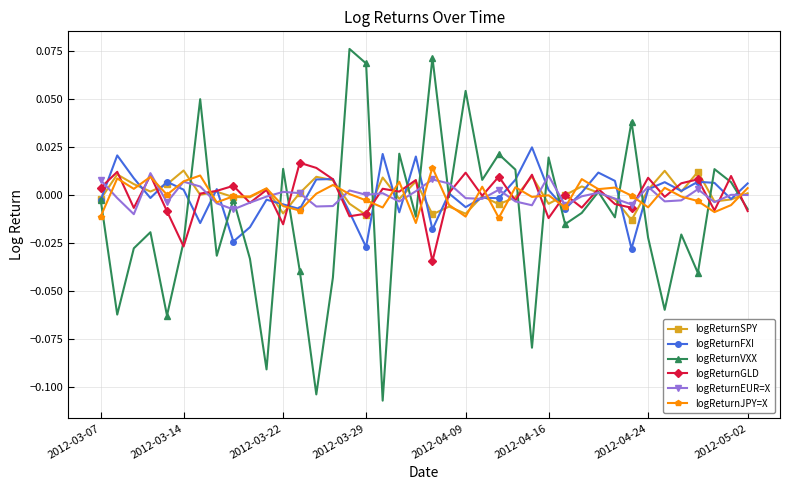

Which series has the widest spread of values?

logReturnVXX